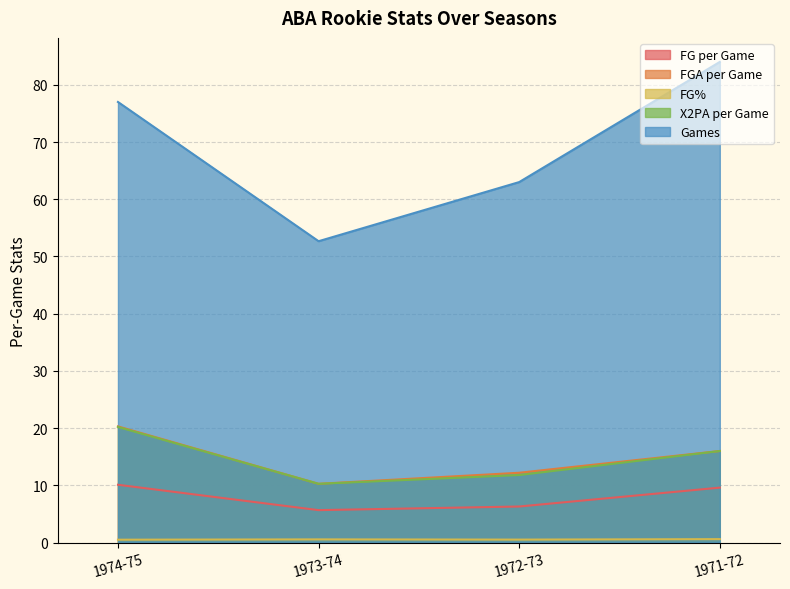

Is it true that Games equals 88.0 at 1972-73?

False